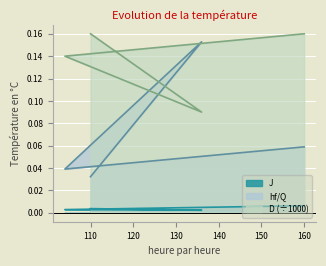

Where is D nearest to the value 0?

136